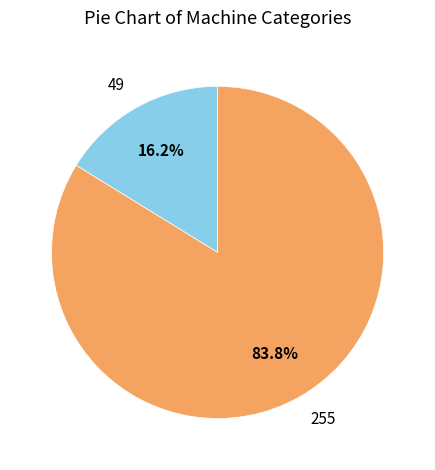

Which slice is the largest?

255